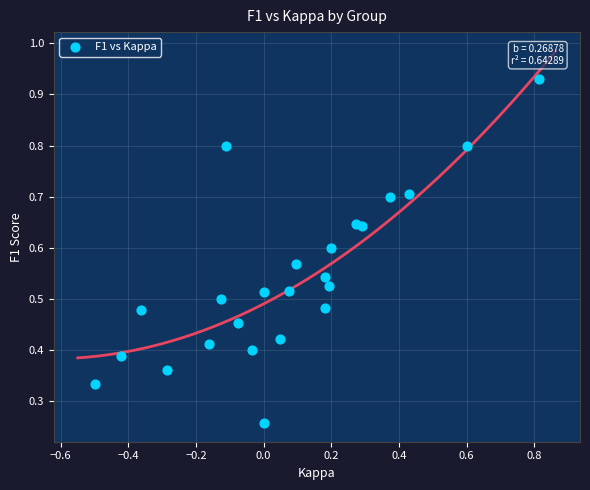

What is the range of Y values (max minus min)?

0.7